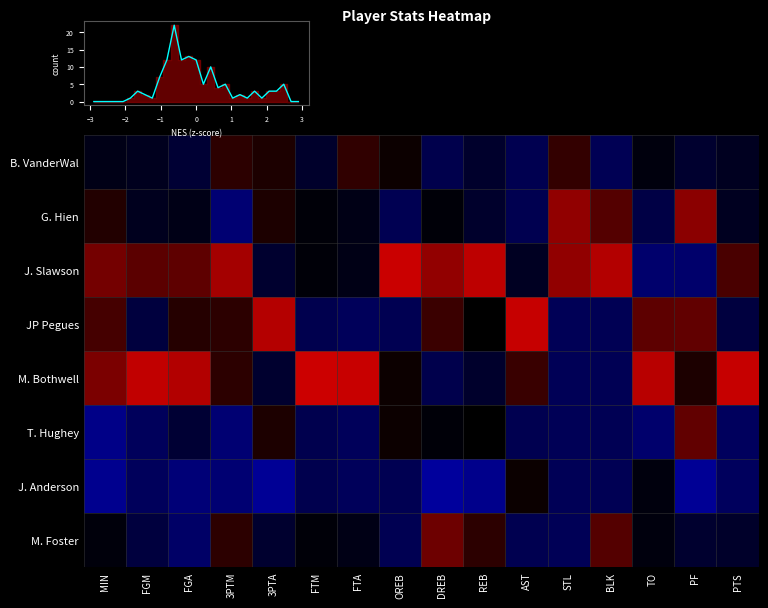

At BLK, list the series in order from largest to smallest.

J. Slawson, G. Hien, M. Foster, B. VanderWal, JP Pegues, M. Bothwell, T. Hughey, J. Anderson